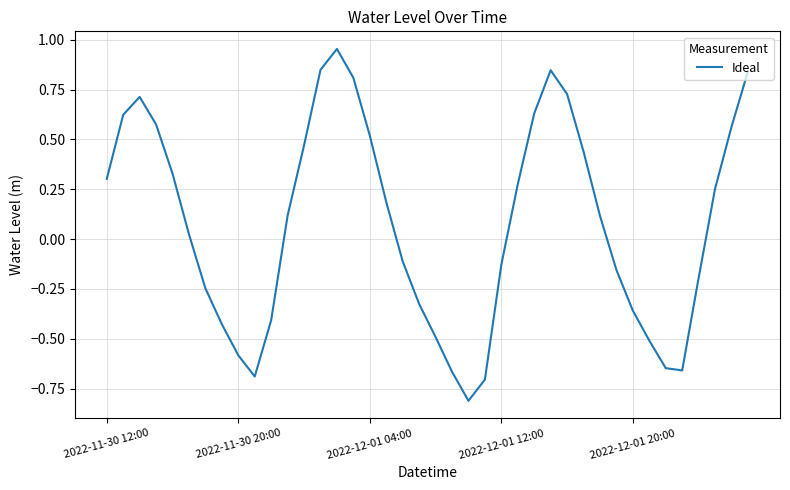

True or false: the data shows -0.2 at 2022-12-01 12:00.

False